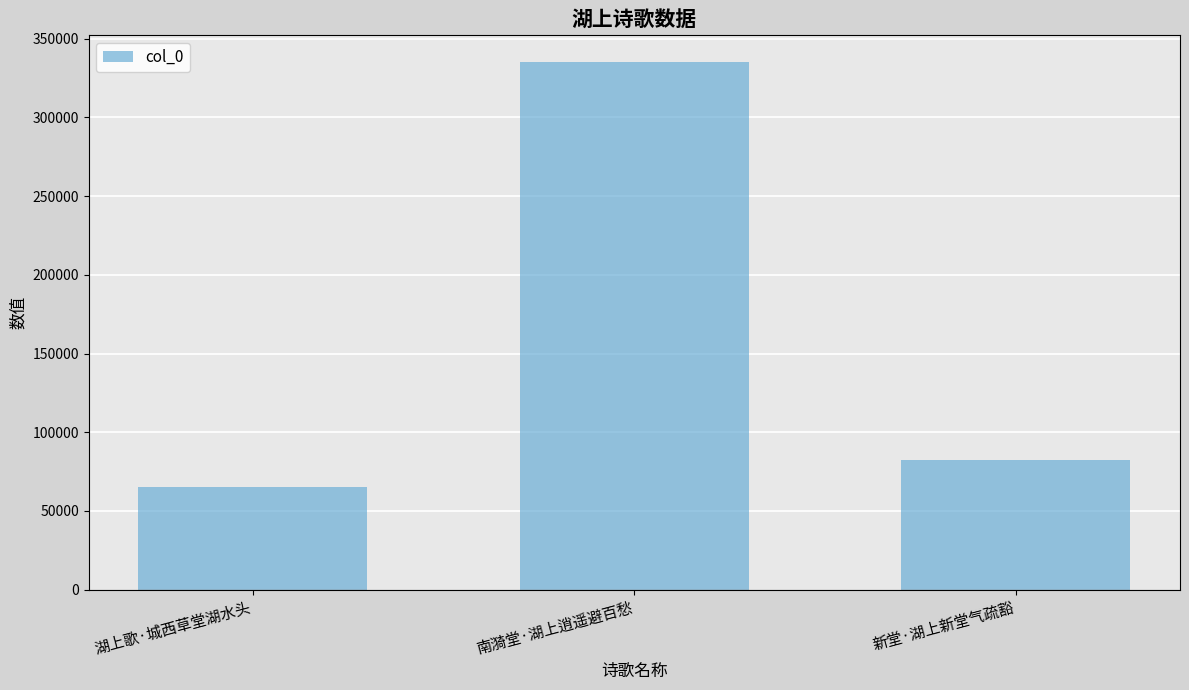

How many bars are there in total?

3